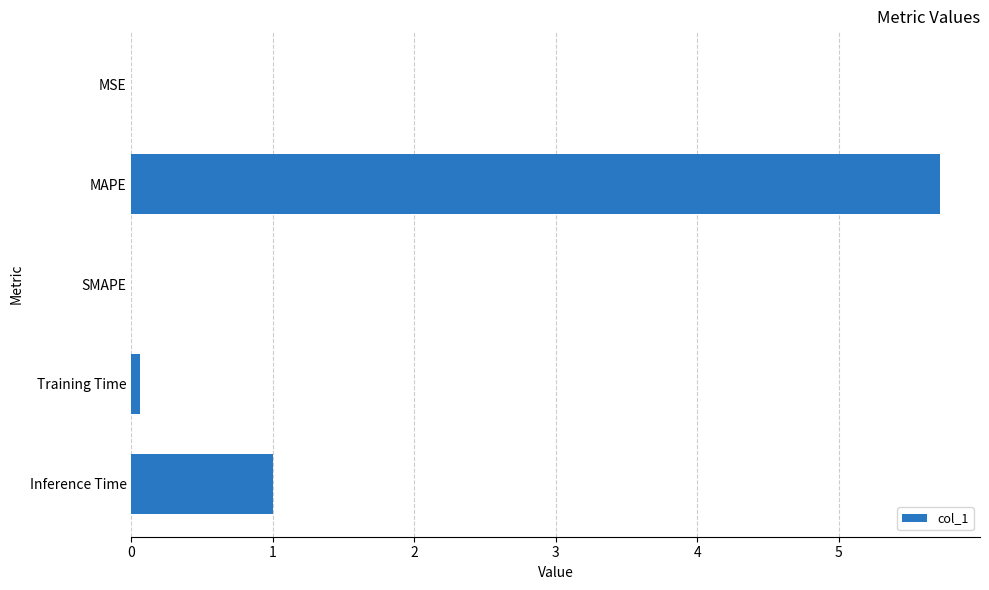

Which label corresponds to the largest value in the chart?

MAPE